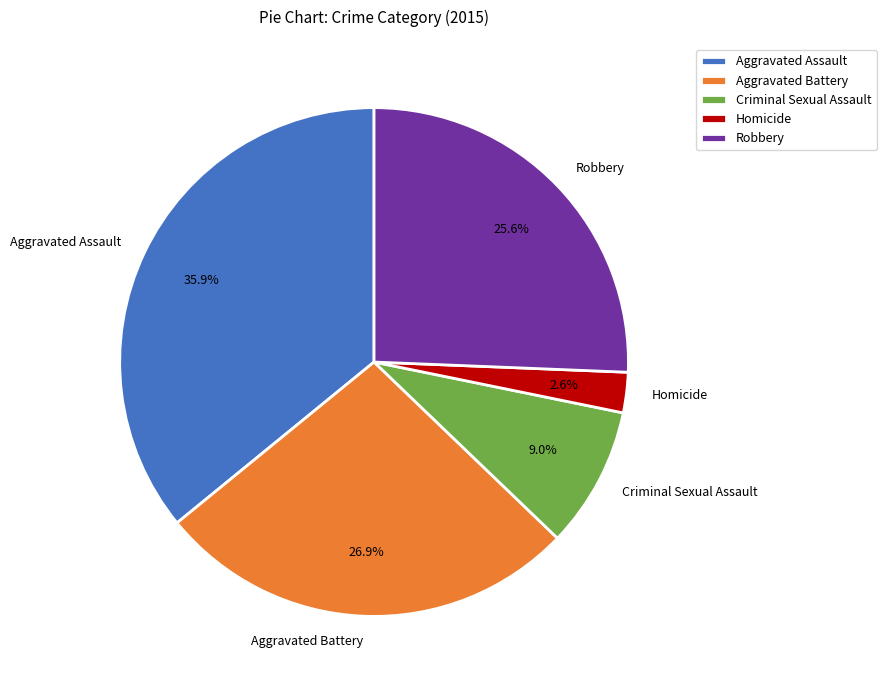

What percentage is NOT represented by Criminal Sexual Assault?

91.0%